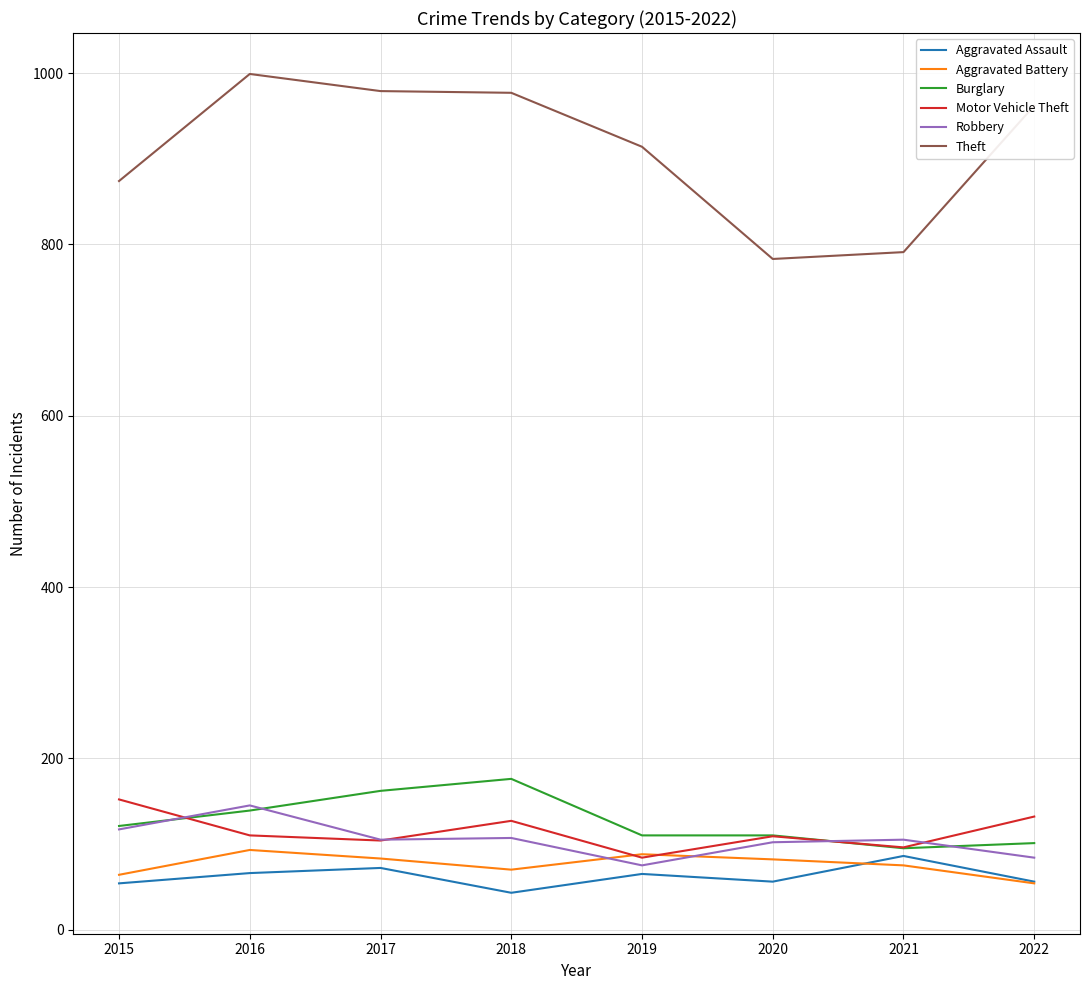

Which series has the widest spread of values?

Theft